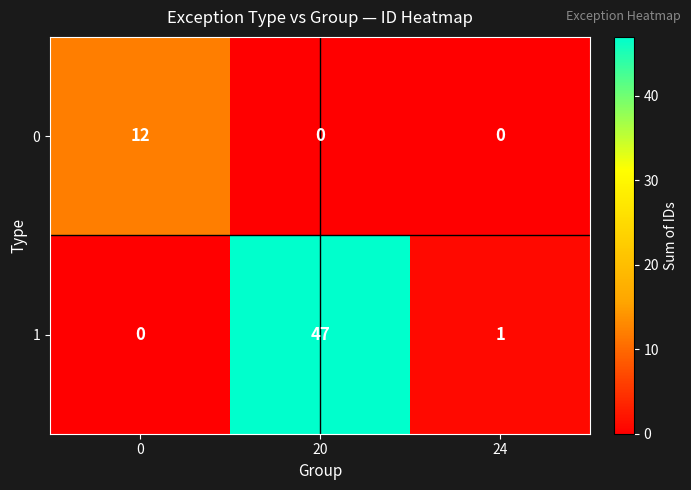

Is it true that 1 equals 0 at 0?

True